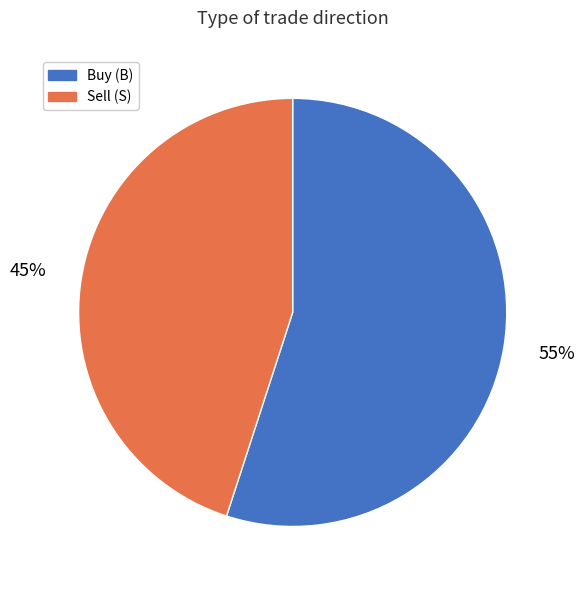

Is there any slice that represents more than half of the pie?

Yes